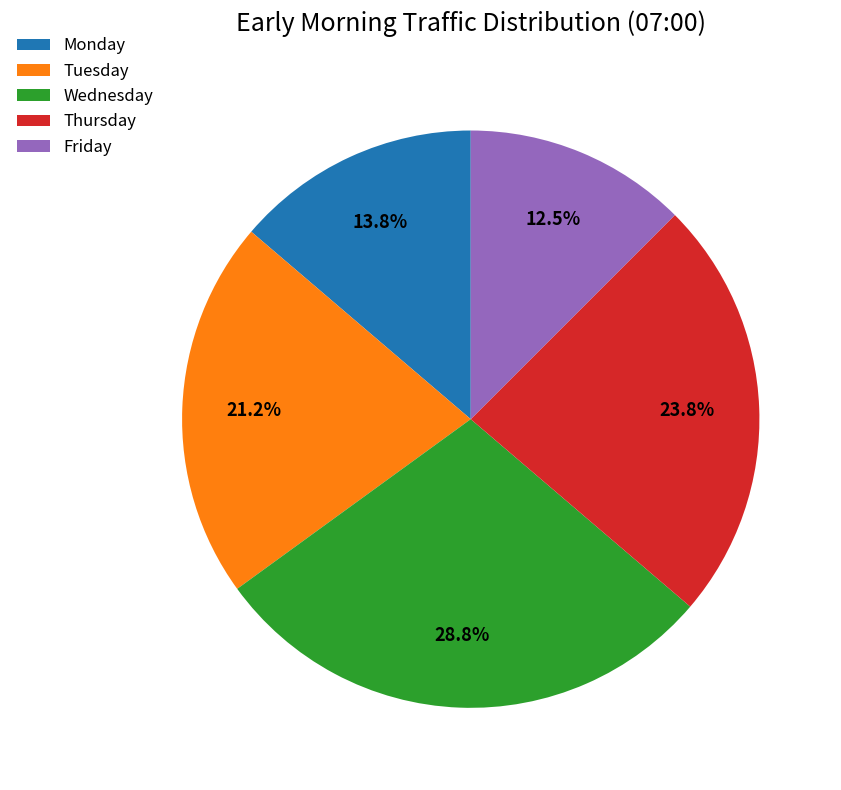

Rank the categories by value from highest to lowest.

Wednesday, Thursday, Tuesday, Monday, Friday